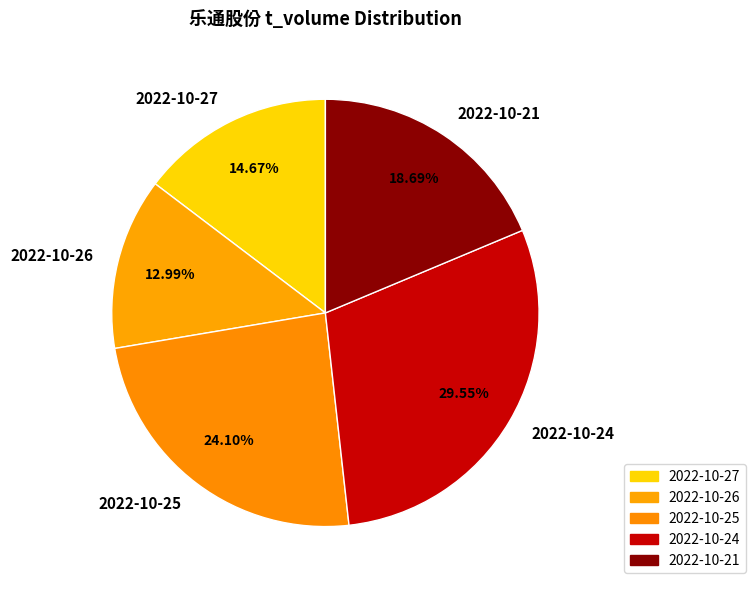

To the nearest percent, what is the difference between the largest and smallest slice percentages?

17%